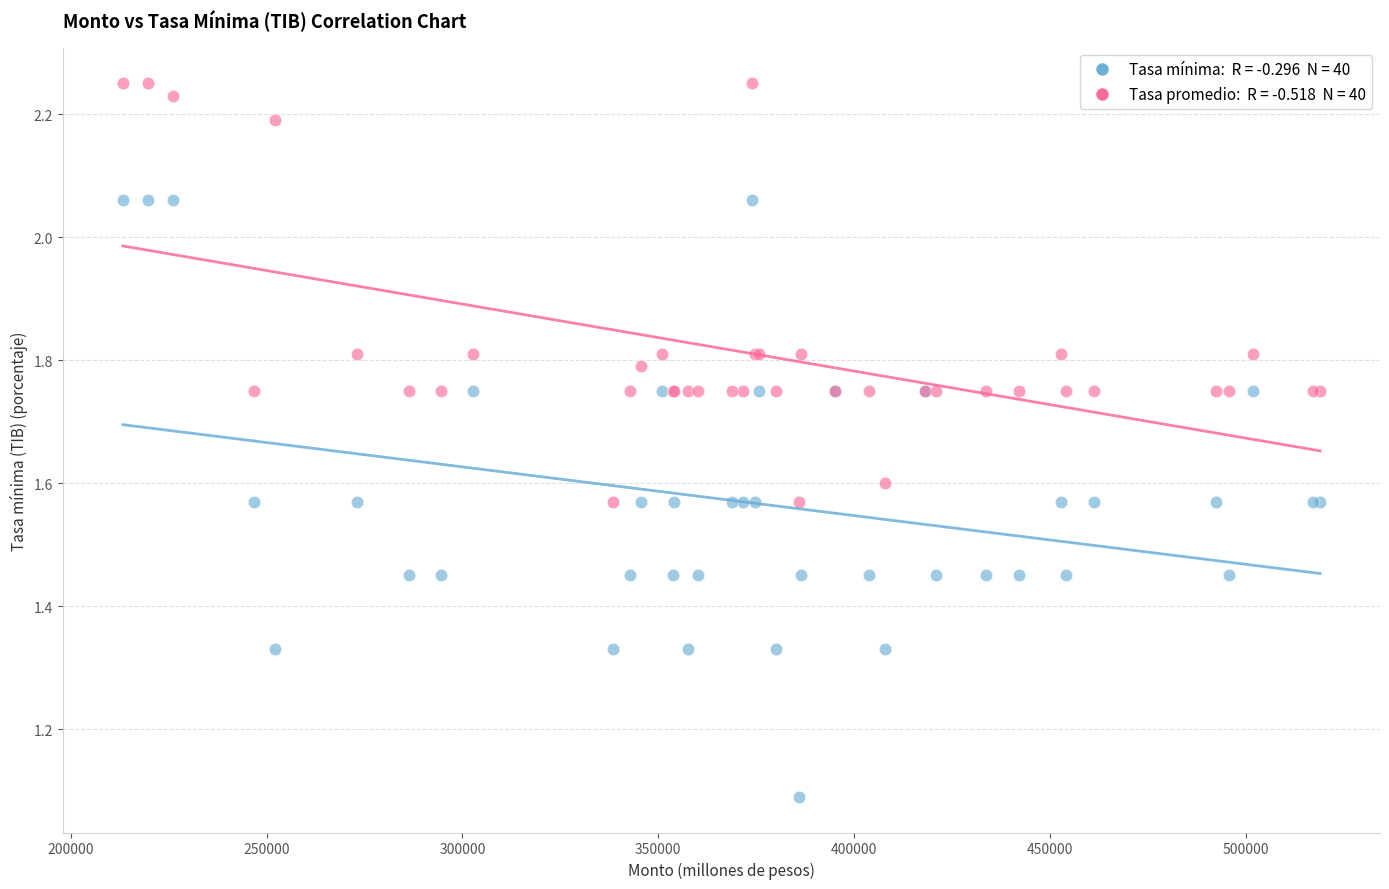

Across all series, what Y value is closest to 1?

1.1